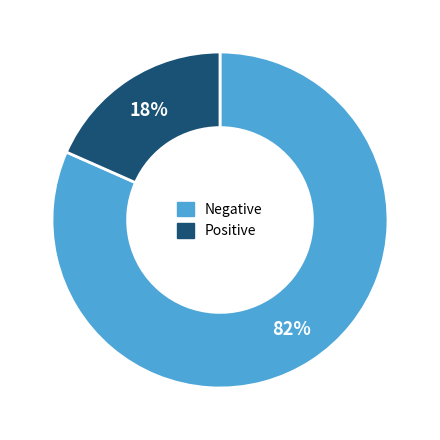

To the nearest percent, what is the average slice percentage?

50%